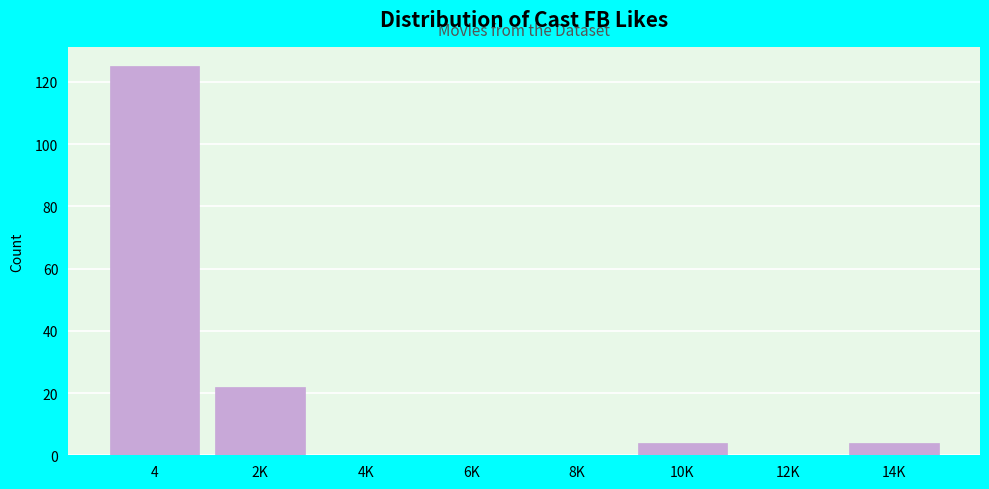

Reading left to right, what are all the values shown in this chart?

4=125	2K=22	4K=0	6K=0	8K=0	10K=4	12K=0	14K=4